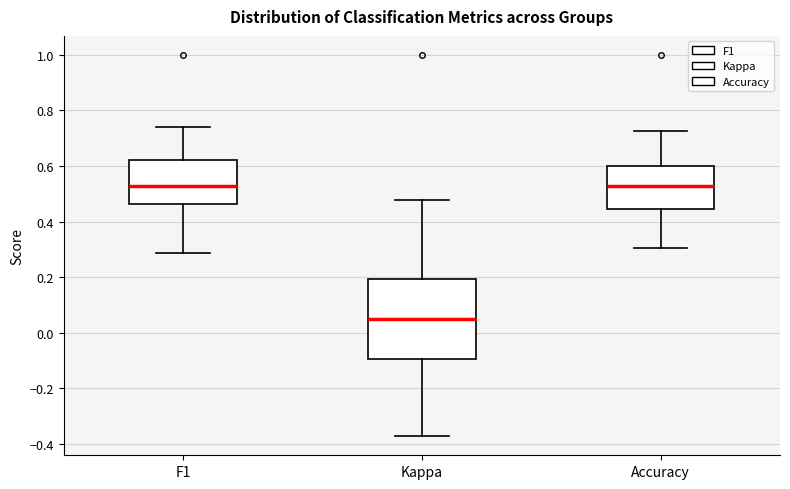

Reading left to right, read every box against the y-axis: the position of its median line, the range the box covers, and the ends of its whiskers. The values are not printed on the chart, so give them approximately, as read against the axis.

F1: median 0.52, box 0.46 to 0.62, whiskers 0.28 to 0.74
Kappa: median 0.04, box -0.10 to 0.20, whiskers -0.38 to 0.48
Accuracy: median 0.52, box 0.44 to 0.60, whiskers 0.30 to 0.72